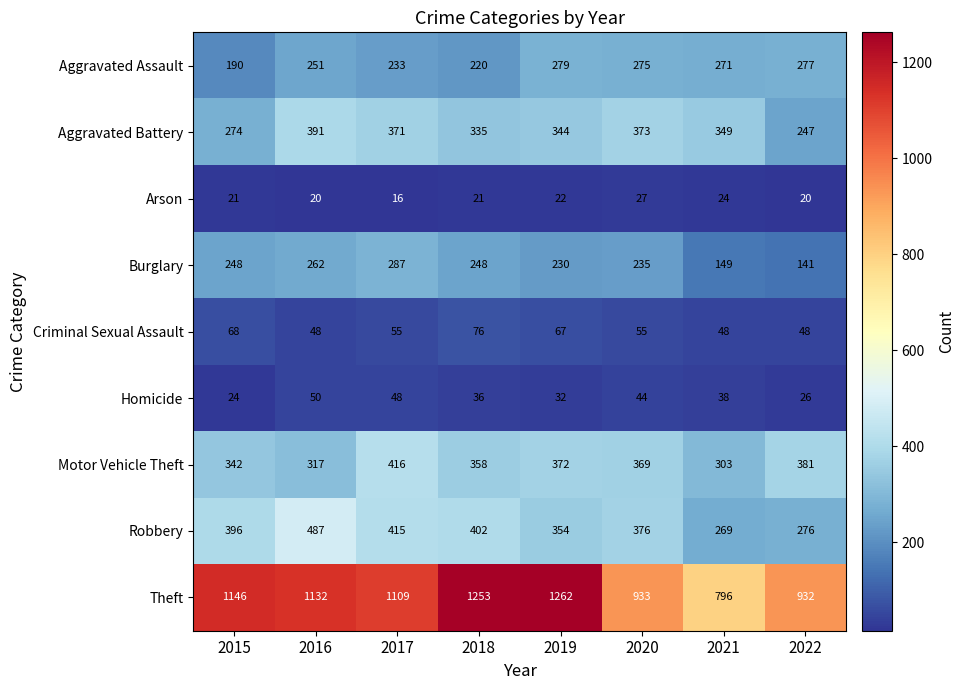

What is the maximum value shown in the chart?

1262